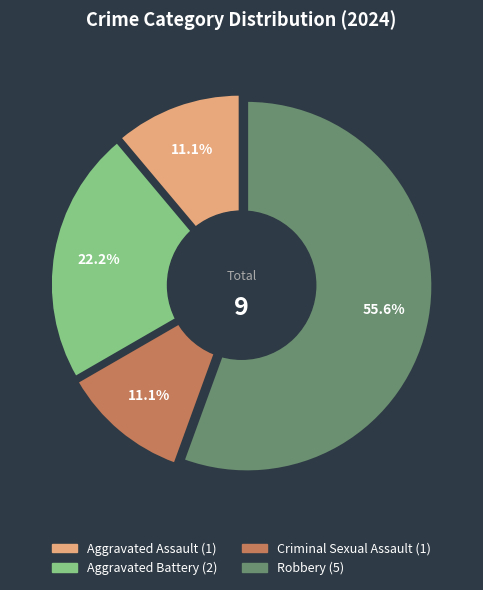

What portion of the pie excludes Robbery?

44.4%